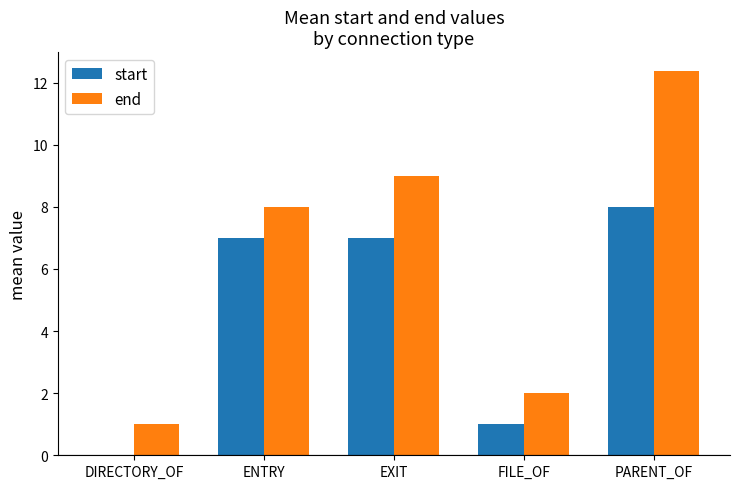

The value of start at ENTRY is 7.0. True or false?

True